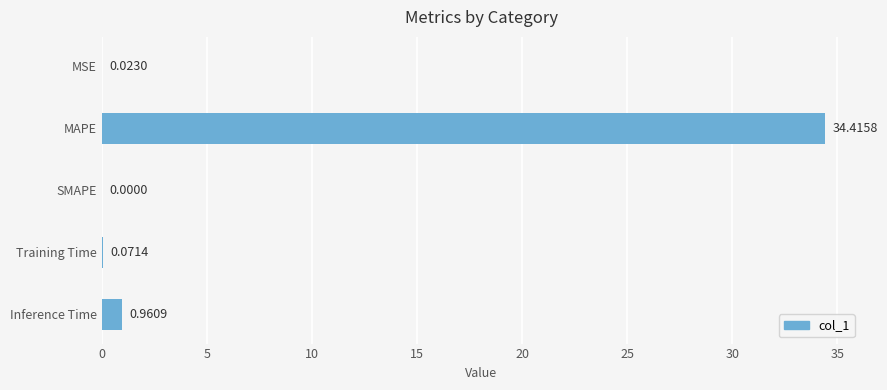

What is the sum of all values?

35.5